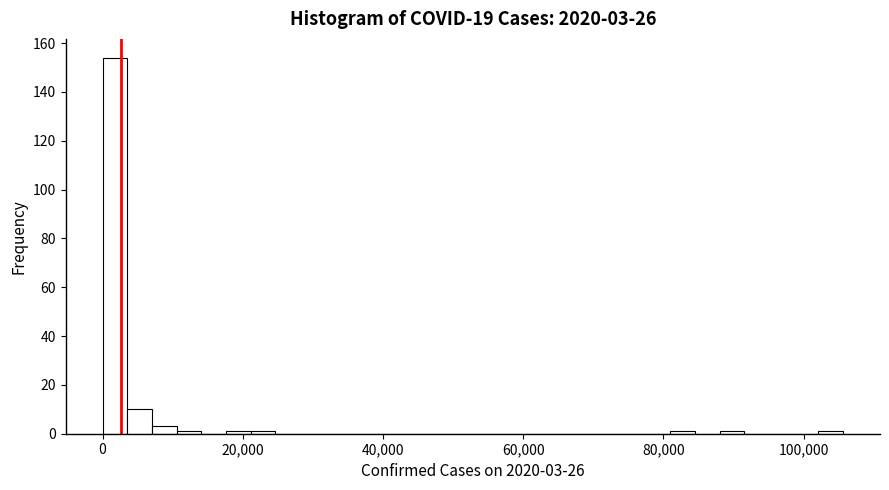

Around what value on the x-axis is the tallest bar? Give the approximate position of its centre, as read against the axis.

2000